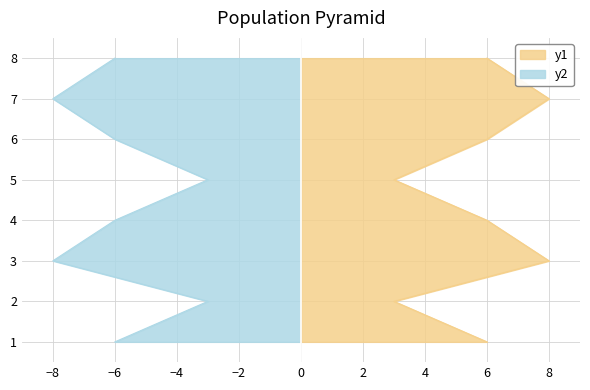

Between 1 and 8, which series saw the biggest shift?

y1